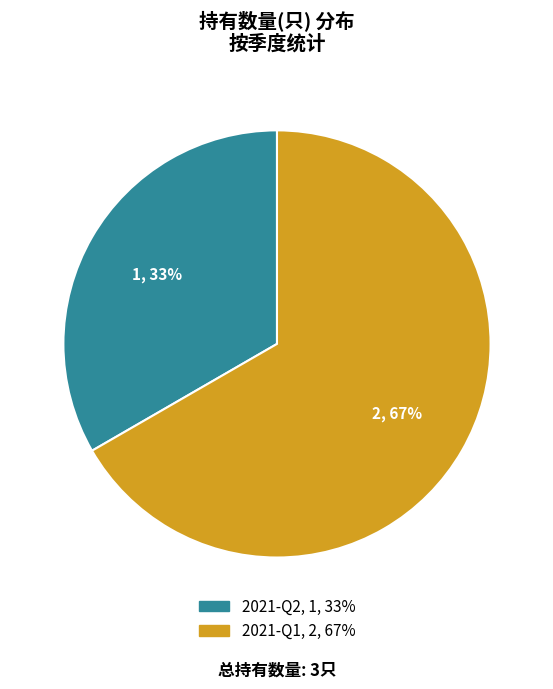

Which slice is the smallest?

2021-Q2